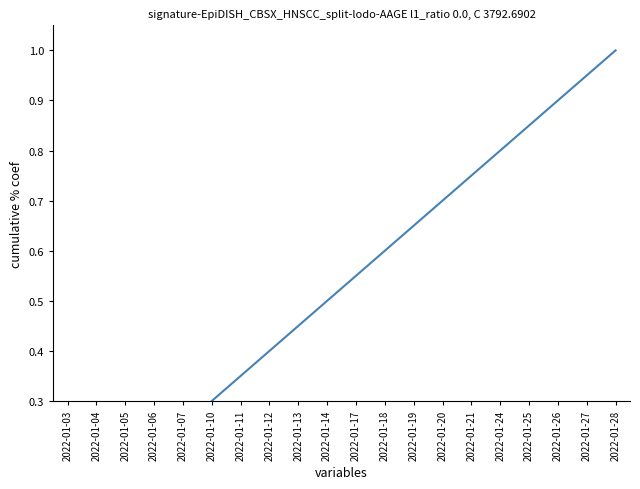

Read the value at 2022-01-28.

1.0